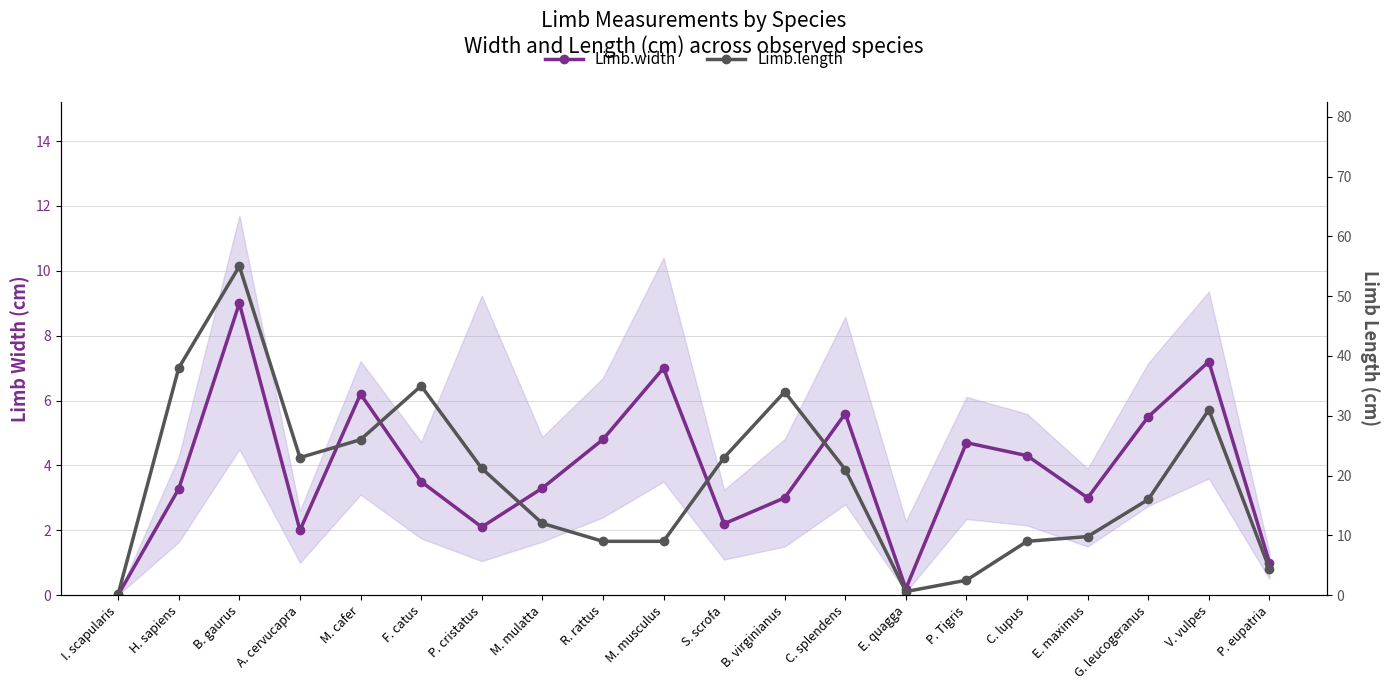

What is the sum of the Limb.length values at R. rattus and B. gaurus?

64.0